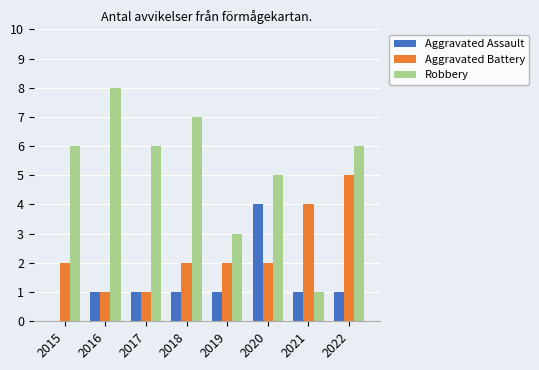

What is the highest value of the Aggravated Assault series?

4